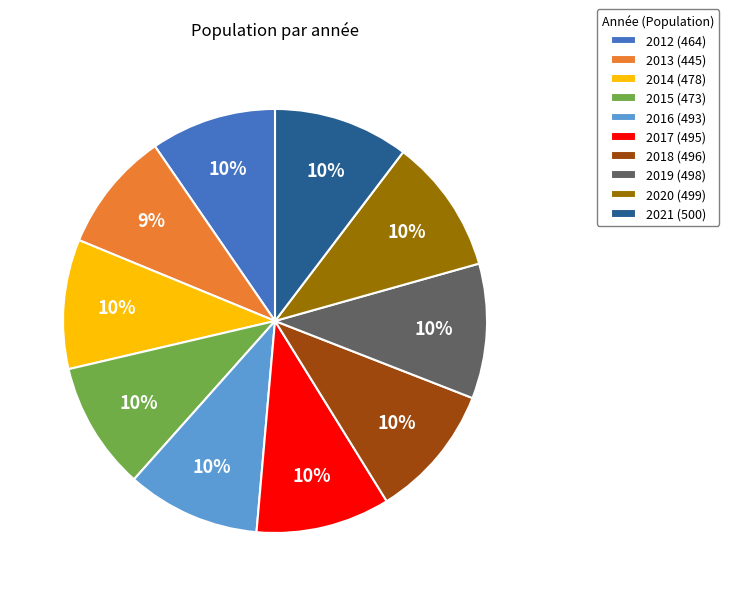

Do 2017 (495) and 2019 (498) together represent more than half of the pie?

No